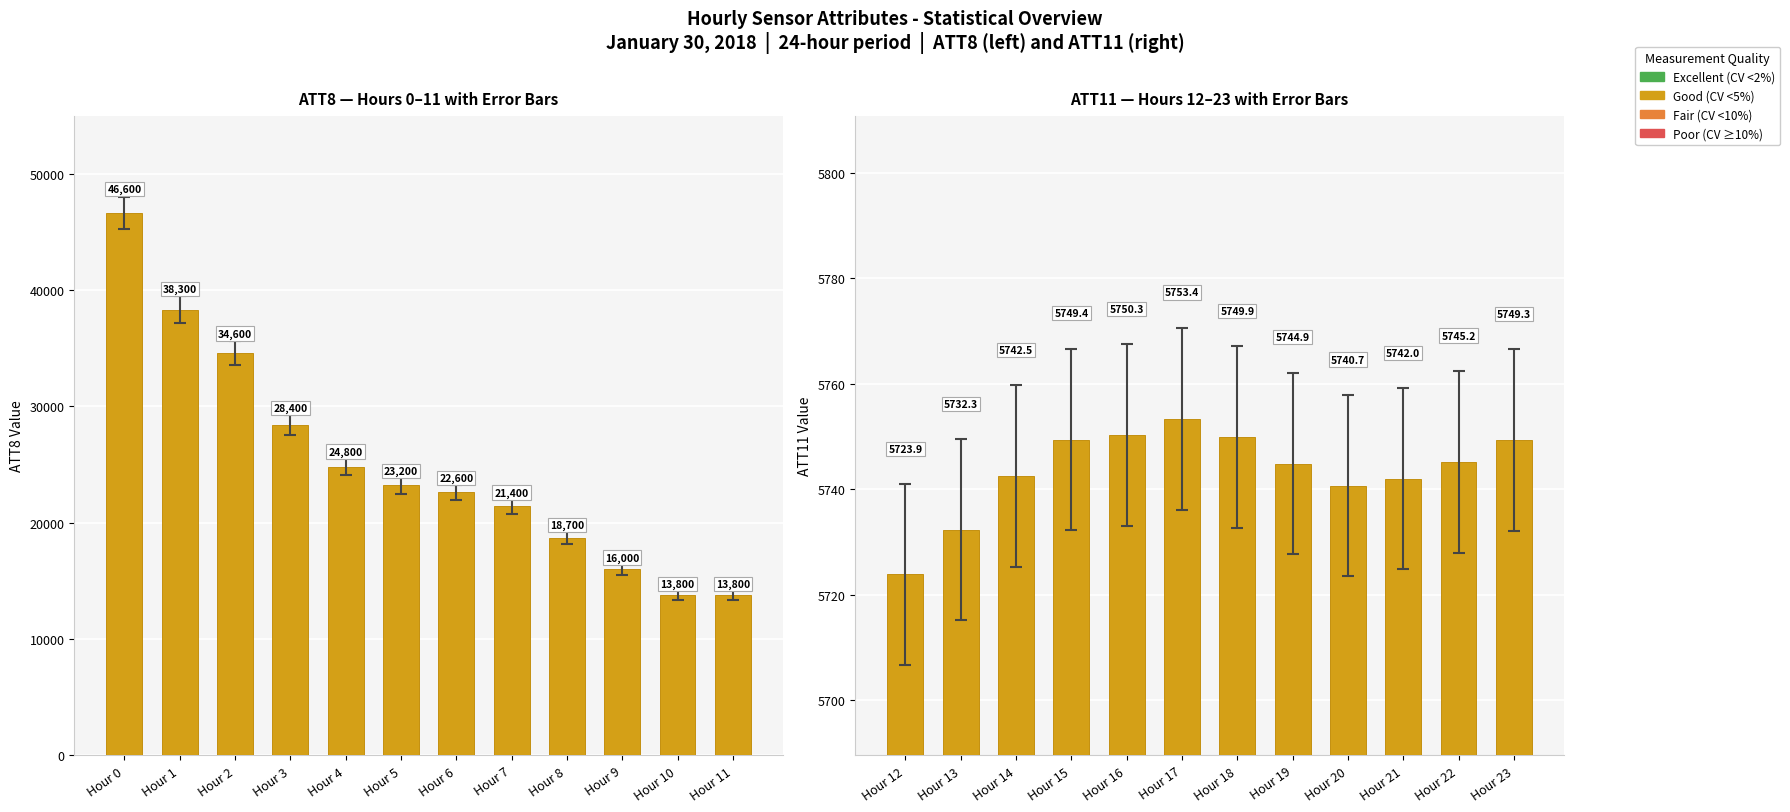

At Hour 6, list the series in order from smallest to largest.

ATT11, ATT8